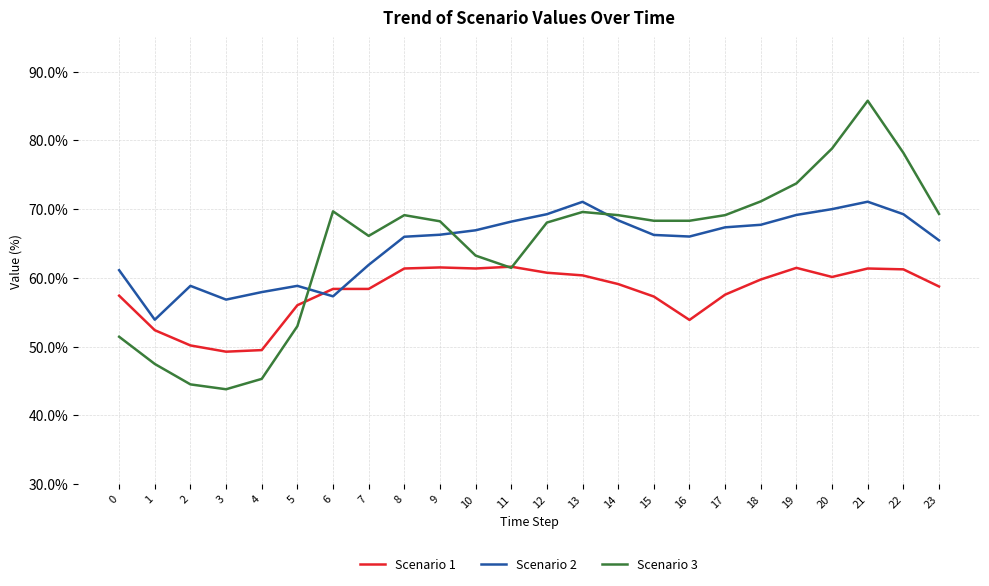

What is the sum of the Scenario 3 values at 10 and 18?

134.3